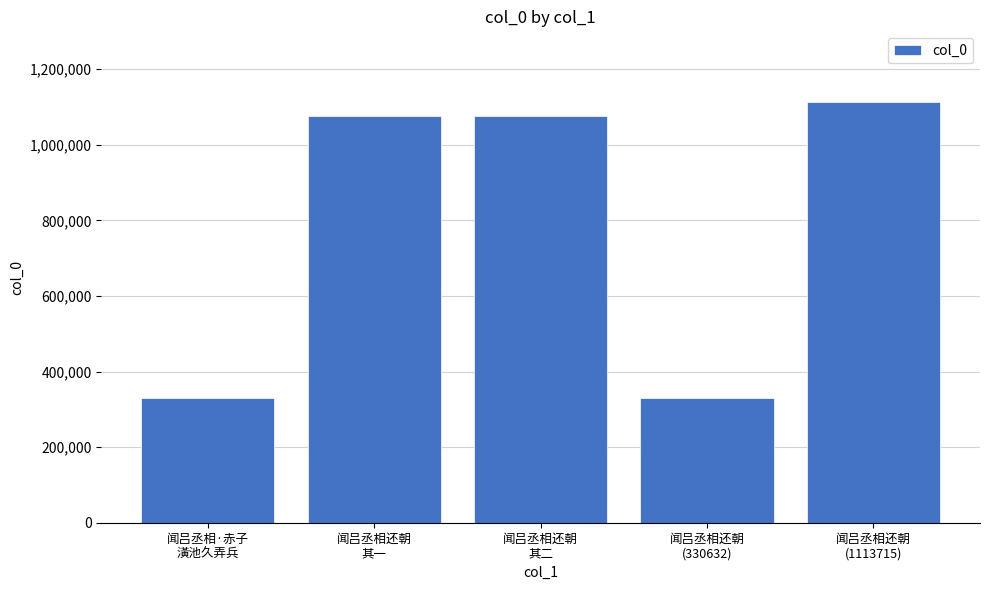

What is the value of the 2nd bar from the left?

1076651